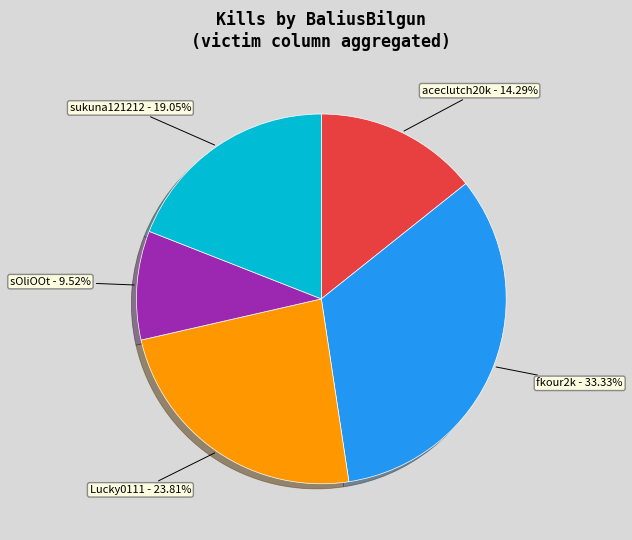

Is there a majority slice in this chart?

No